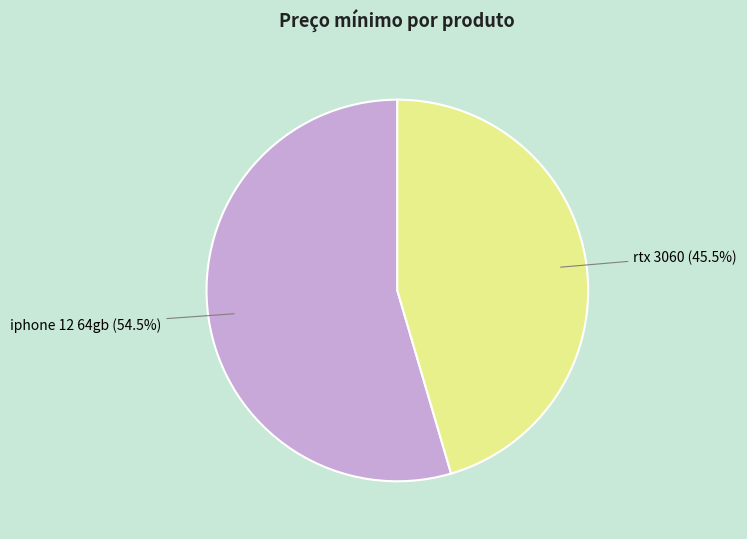

To the nearest percent, what is the average slice percentage?

50%